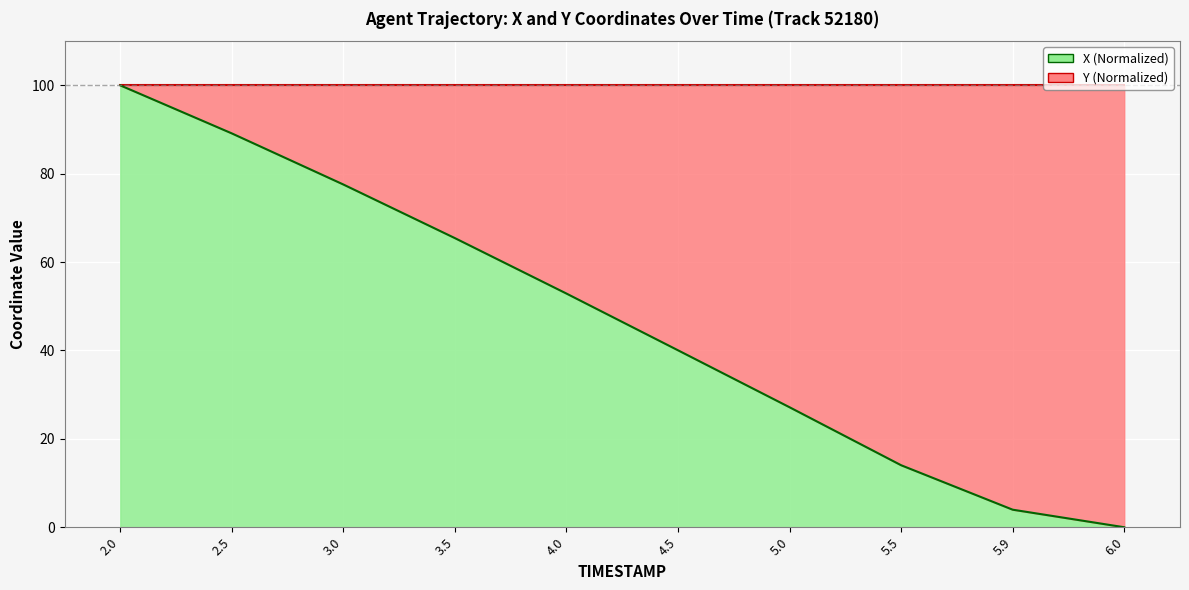

At which label does the data first exceed 52?

2.0